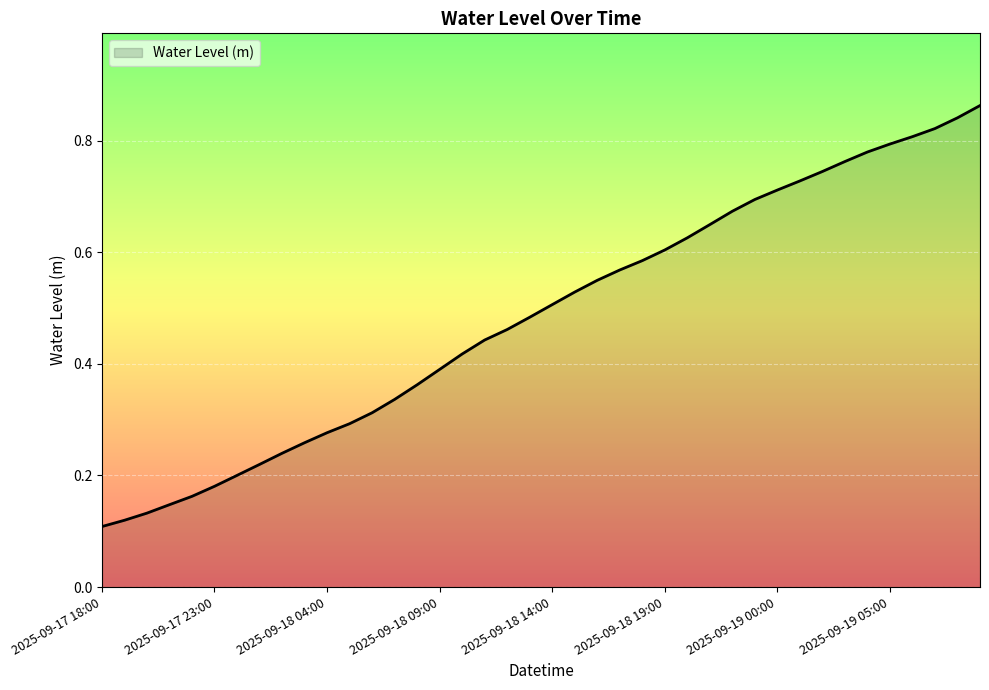

What is the value of the 24th point from the left?

0.6